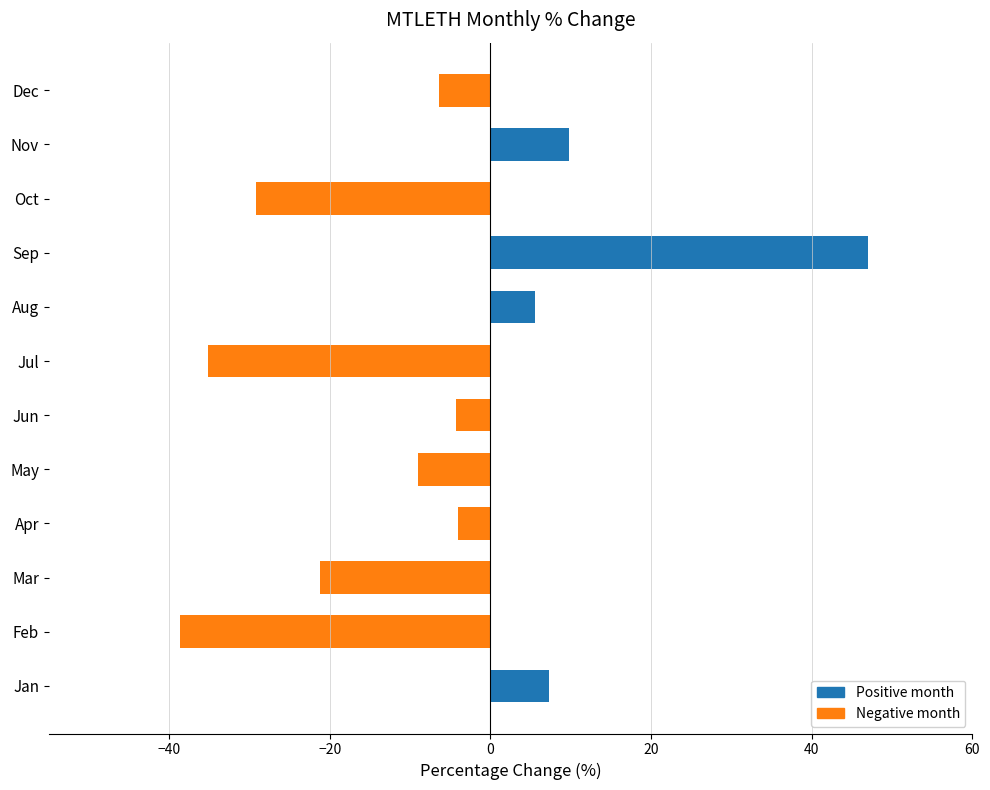

What is the sum of the values at May and Sep?

38.0